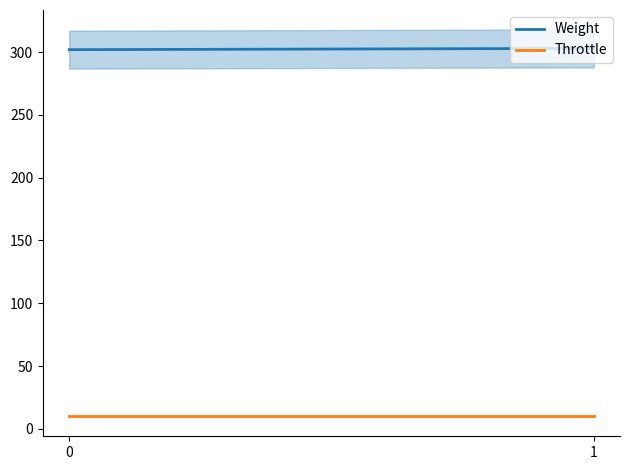

The value of Weight at 1 is 192. True or false?

False